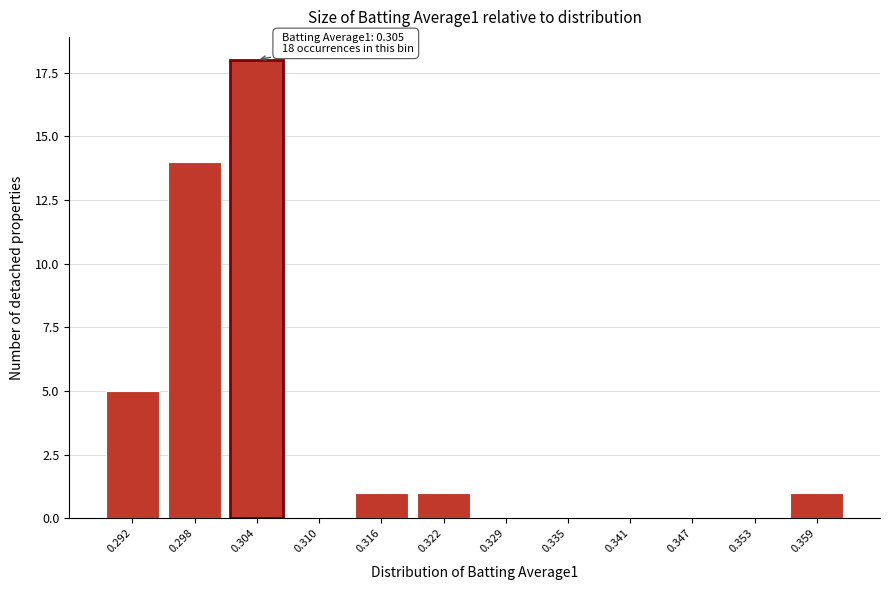

Reading left to right, transcribe all the data shown in this chart.

0.292=5	0.298=14	0.304=18	0.310=0	0.316=1	0.322=1	0.329=0	0.335=0	0.341=0	0.347=0	0.353=0	0.359=1